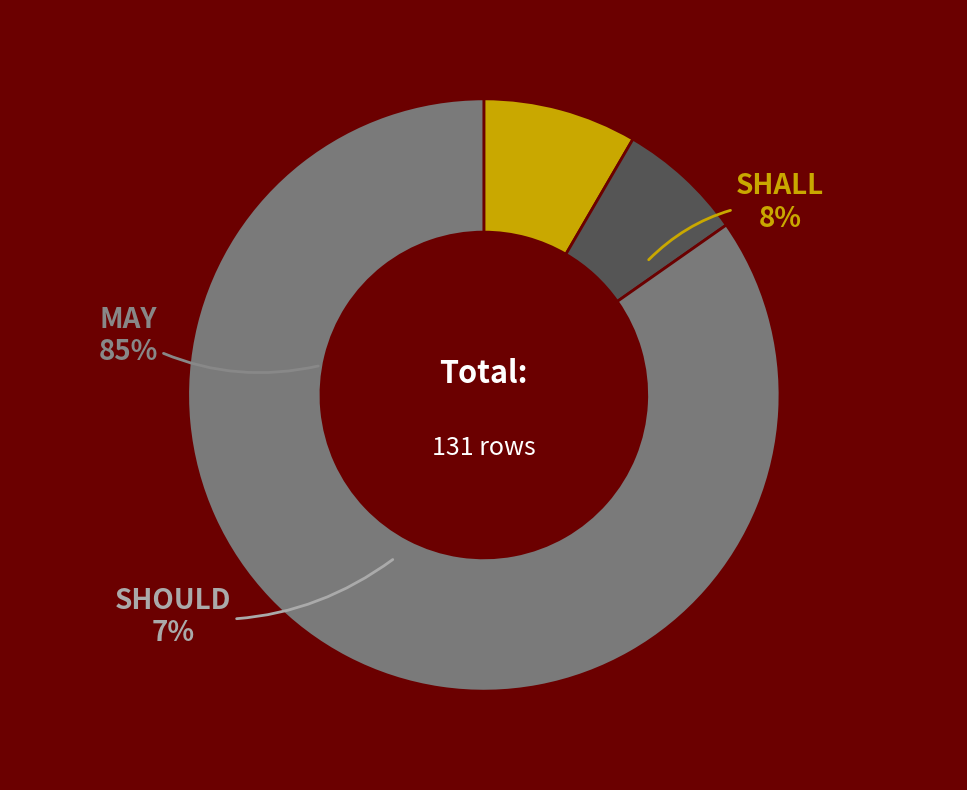

How many slices are in this pie chart?

3